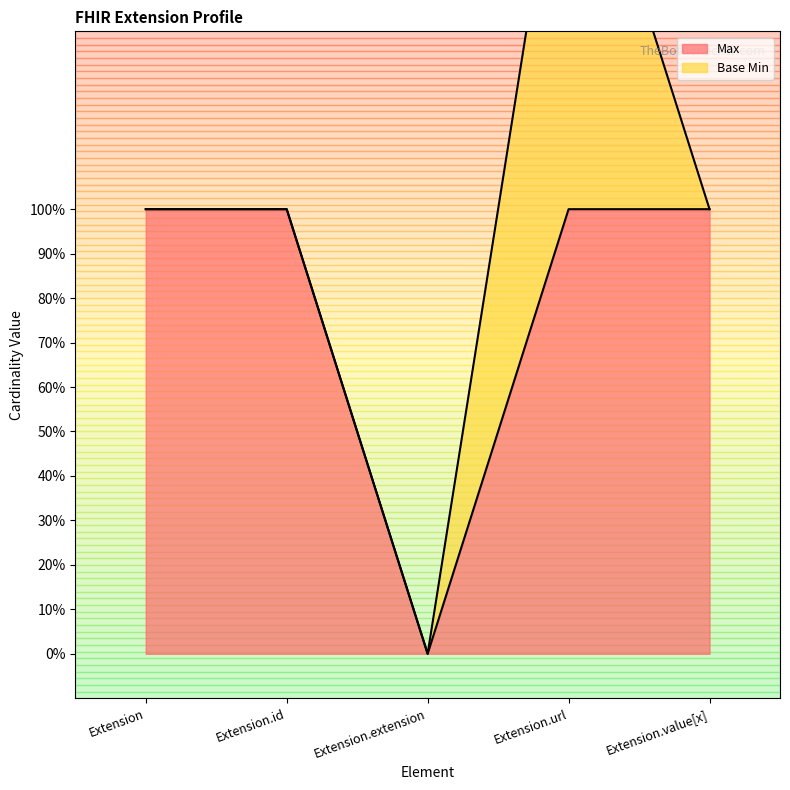

Is it true that the value at Extension.value[x] is 1?

True